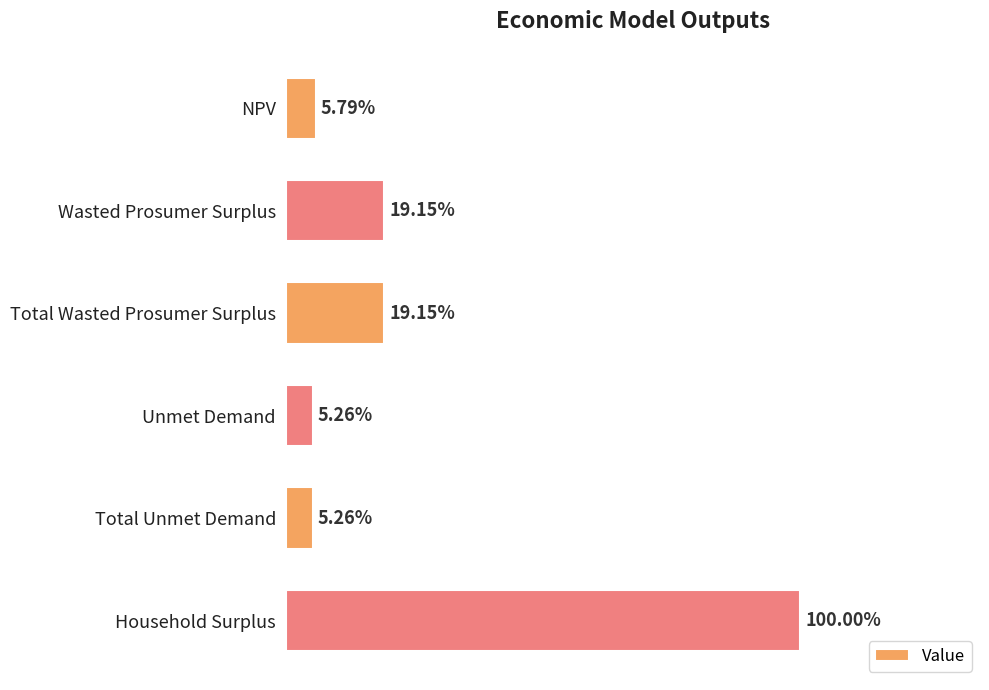

Rank the categories by value from lowest to highest.

Unmet Demand, Total Unmet Demand, NPV, Wasted Prosumer Surplus, Total Wasted Prosumer Surplus, Household Surplus